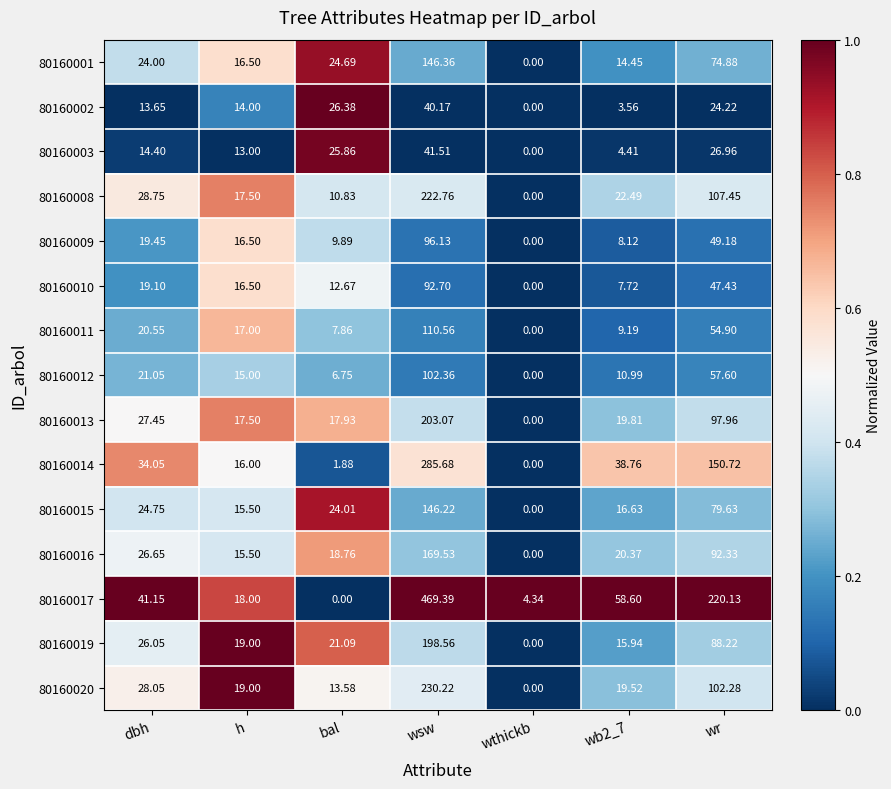

At which category does the chart reach its peak across all series?

wsw